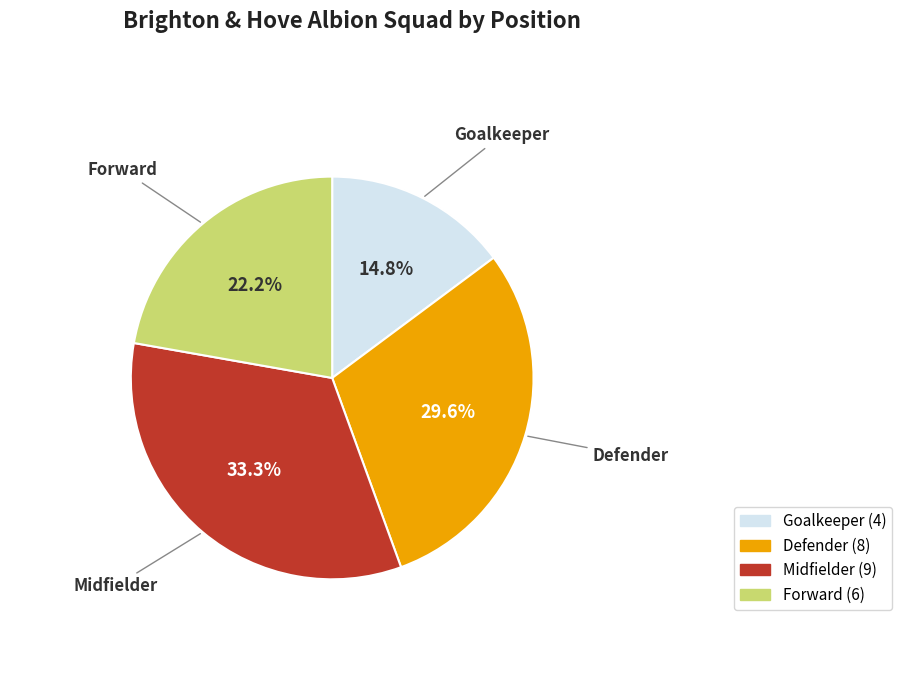

To the nearest percent, what is the average slice percentage?

25%